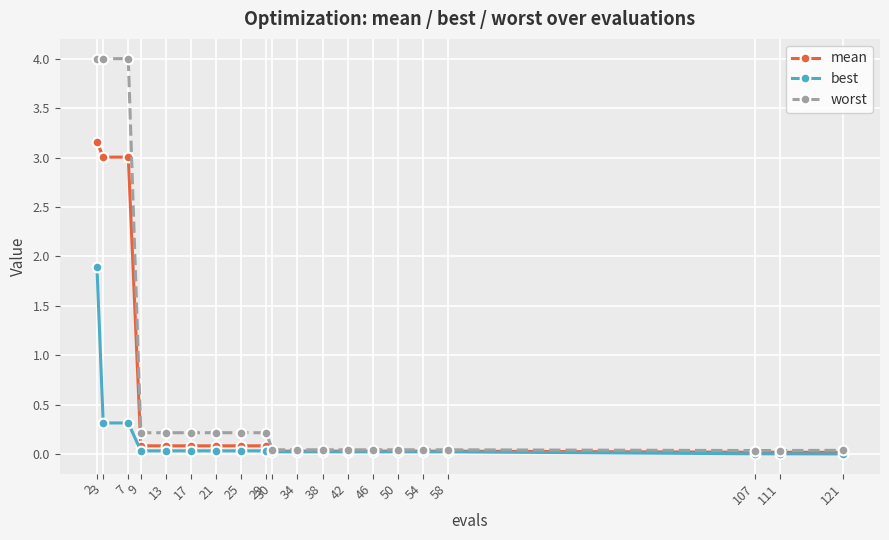

At how many categories does at least one series exceed 3?

3